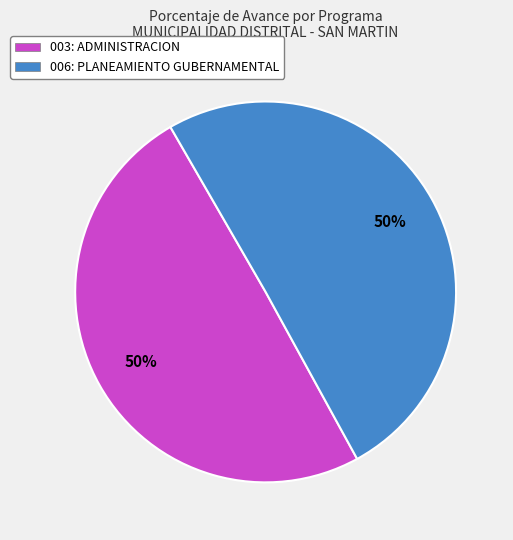

To the nearest percent, what percentage of the pie is 003: ADMINISTRACION?

50%